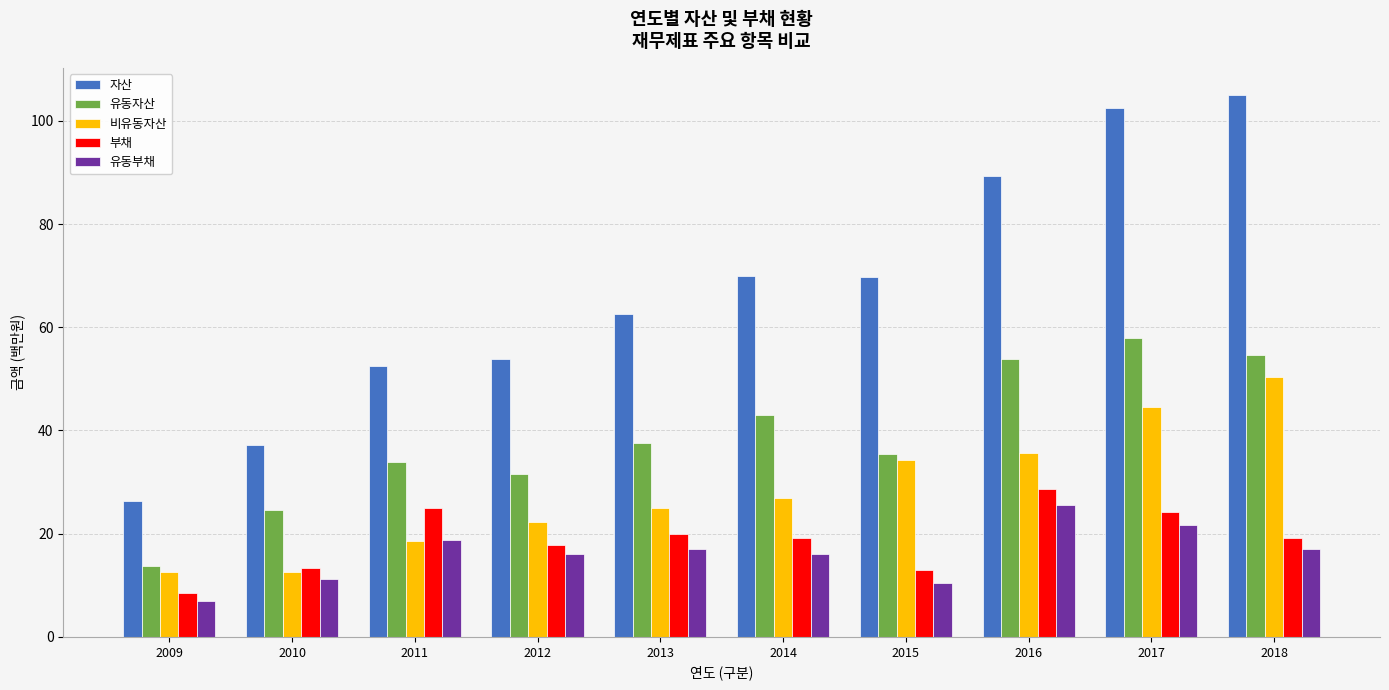

Does the chart contain any negative values?

No